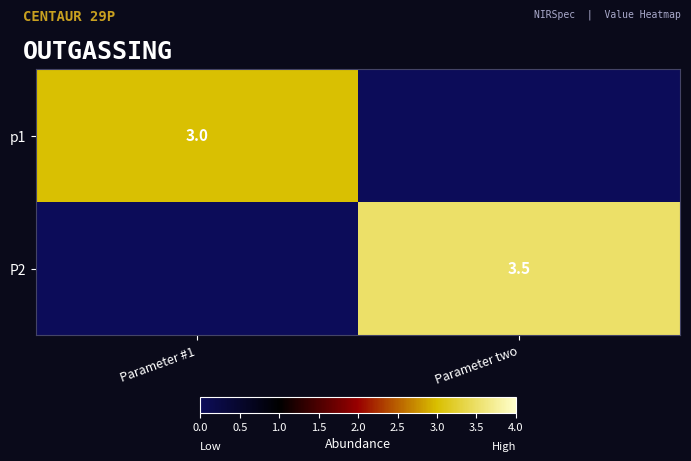

The value of p1 at Parameter #1 is 3.0. True or false?

True